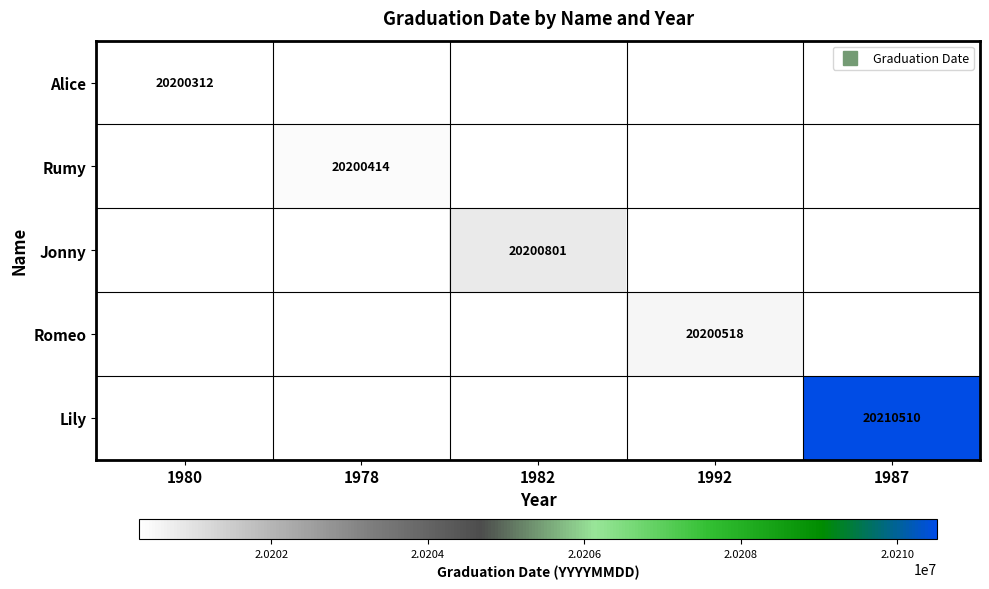

True or false: Alice has a value of 0 at 1982.

True